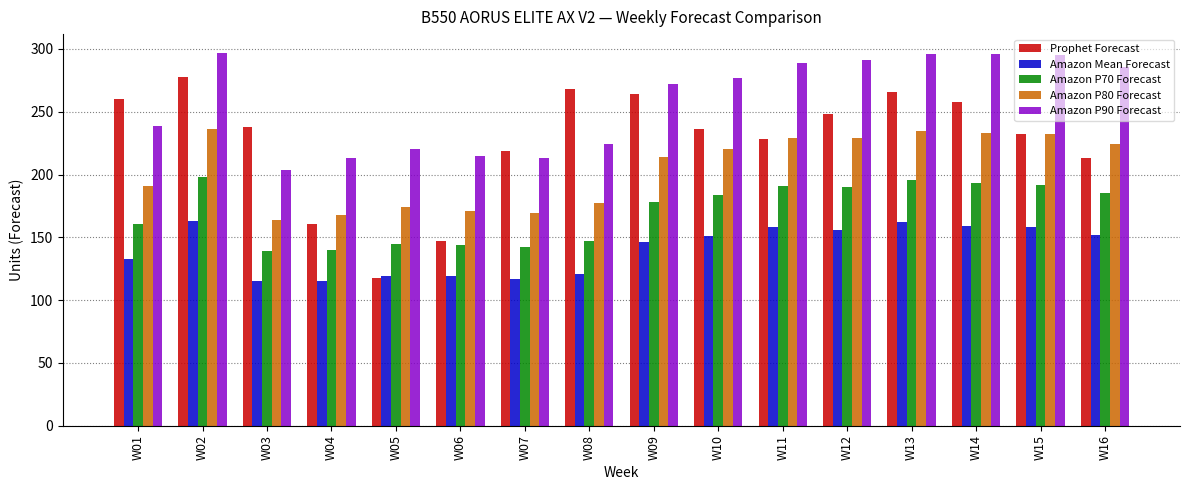

Which series has the largest total across all categories?

Amazon P90 Forecast